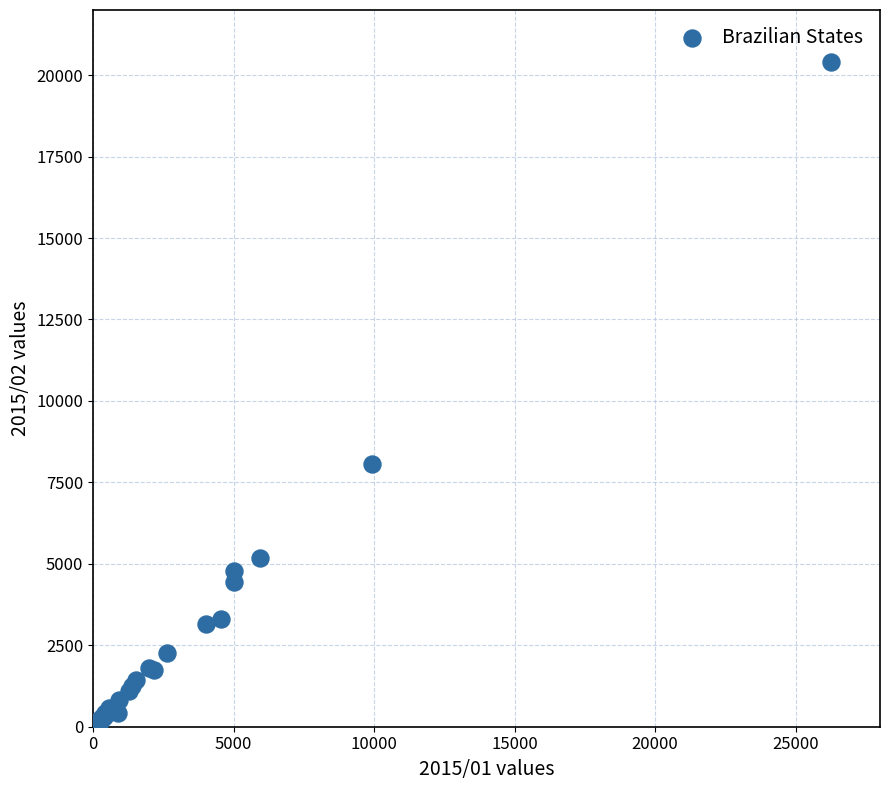

What Y value in the scatter plot is closest to 10230?

8053